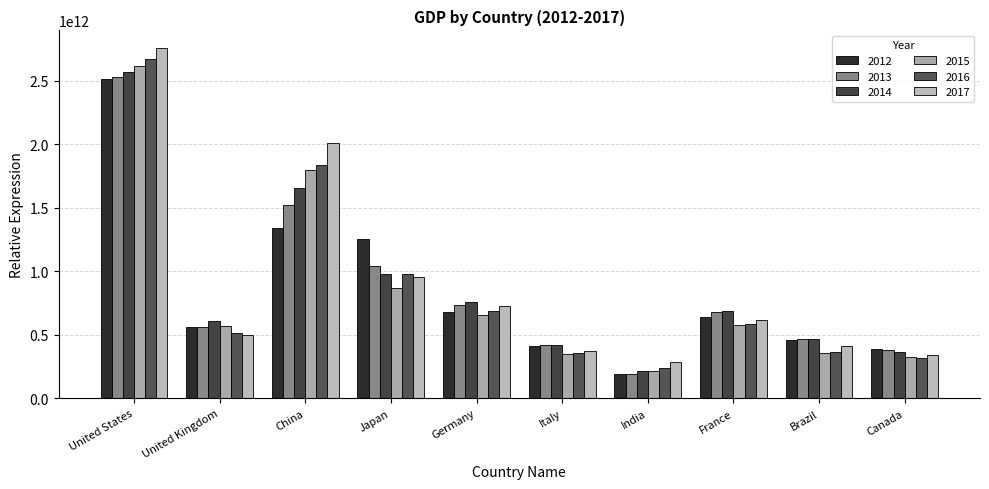

What is the label of the 7th bar from the left?

India